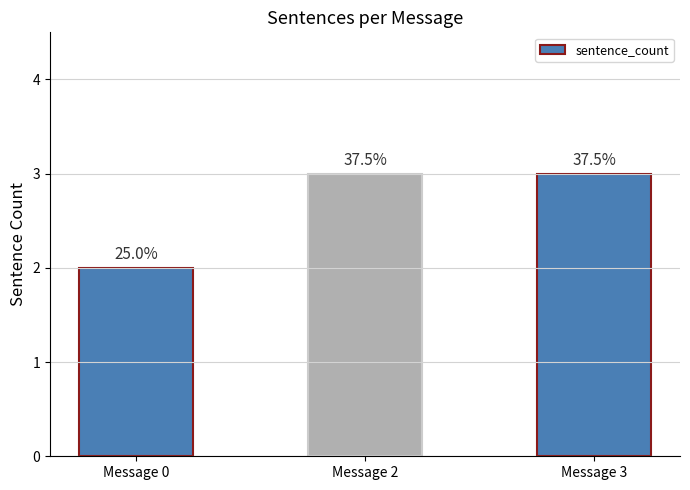

How many bars are there in total?

3